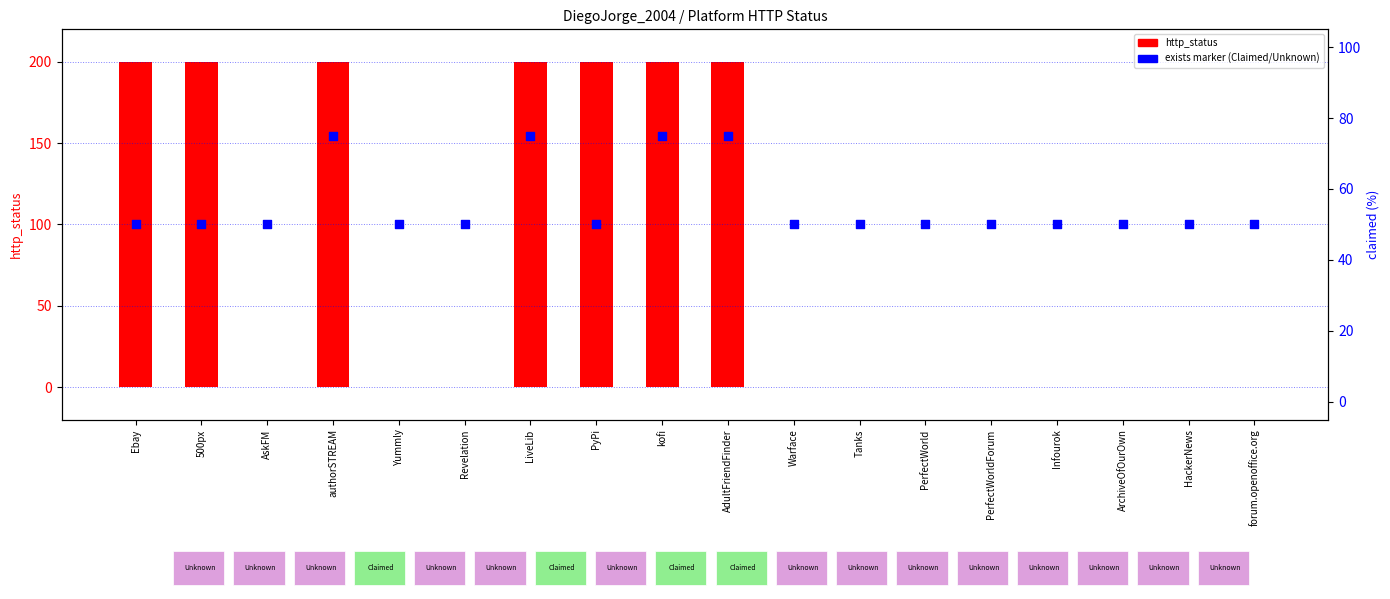

Is the value of http_status at PerfectWorldForum greater than the value of exists (Claimed=75, Unknown=50) at Revelation?

No